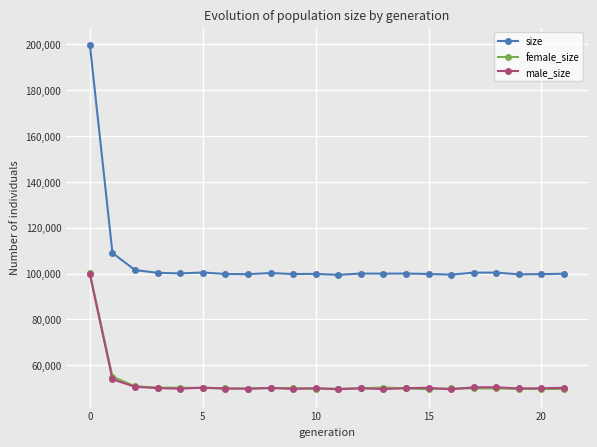

Which series has the largest total across all categories?

size